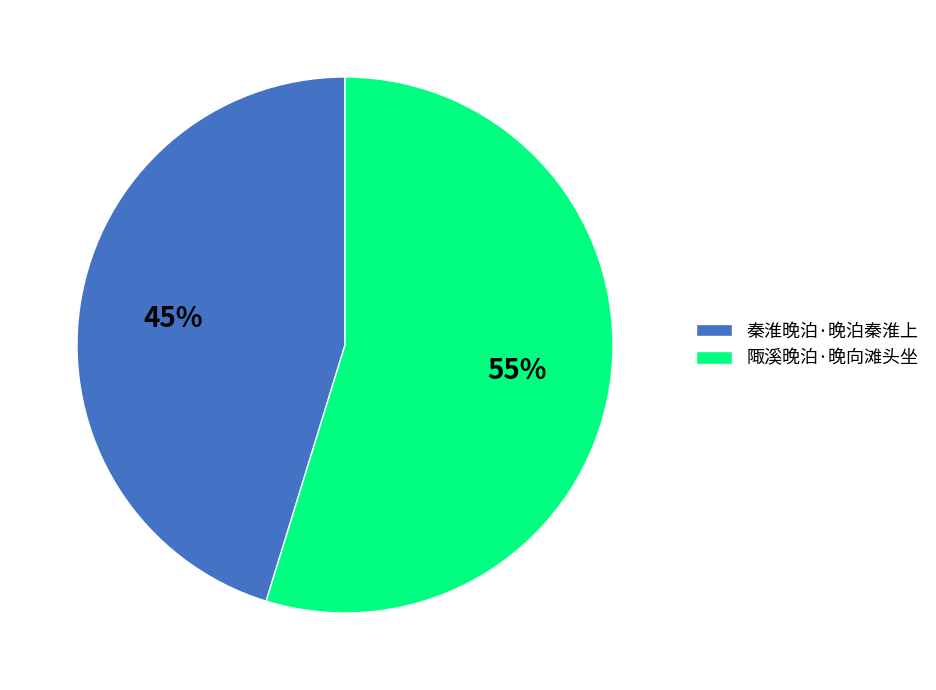

To the nearest percent, what portion does 陬溪晚泊·晚向滩头坐 represent?

55%